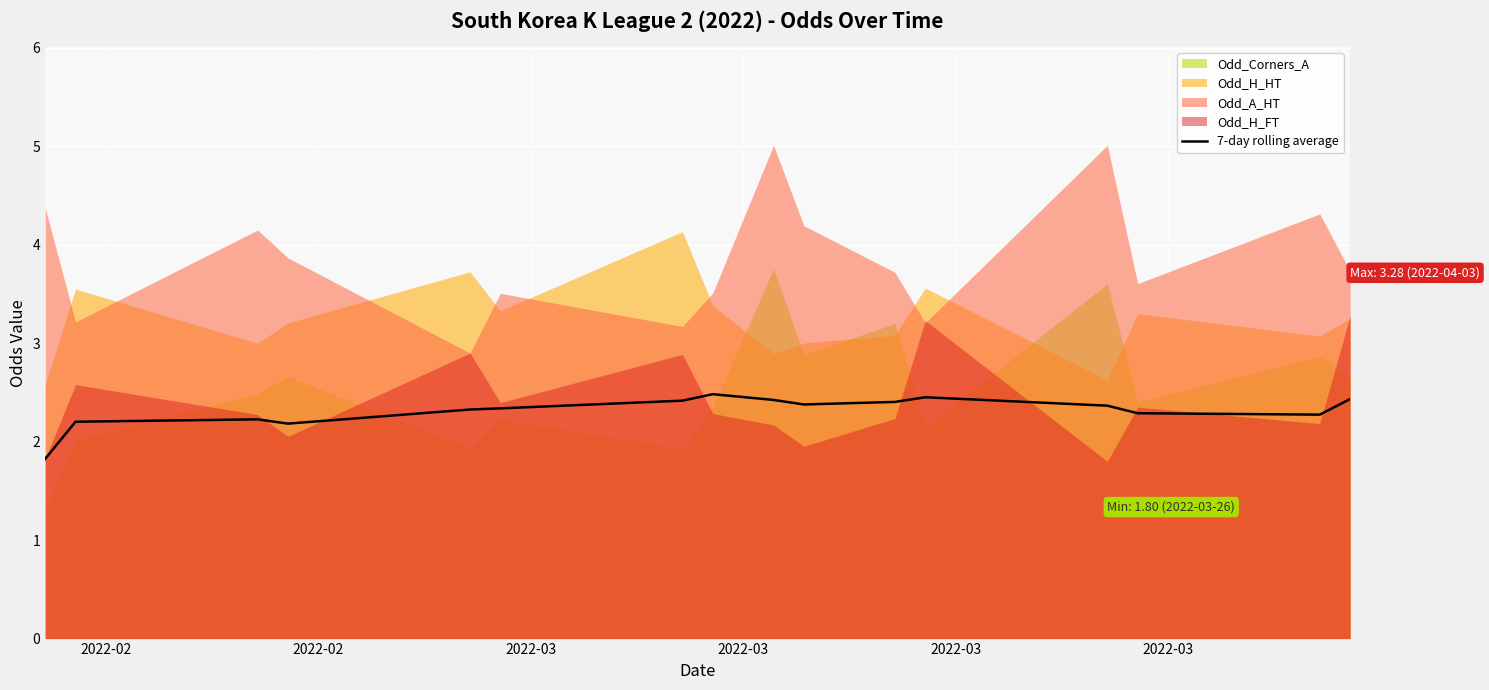

The chart shows a value of 1.0 at 2022-03. True or false?

False